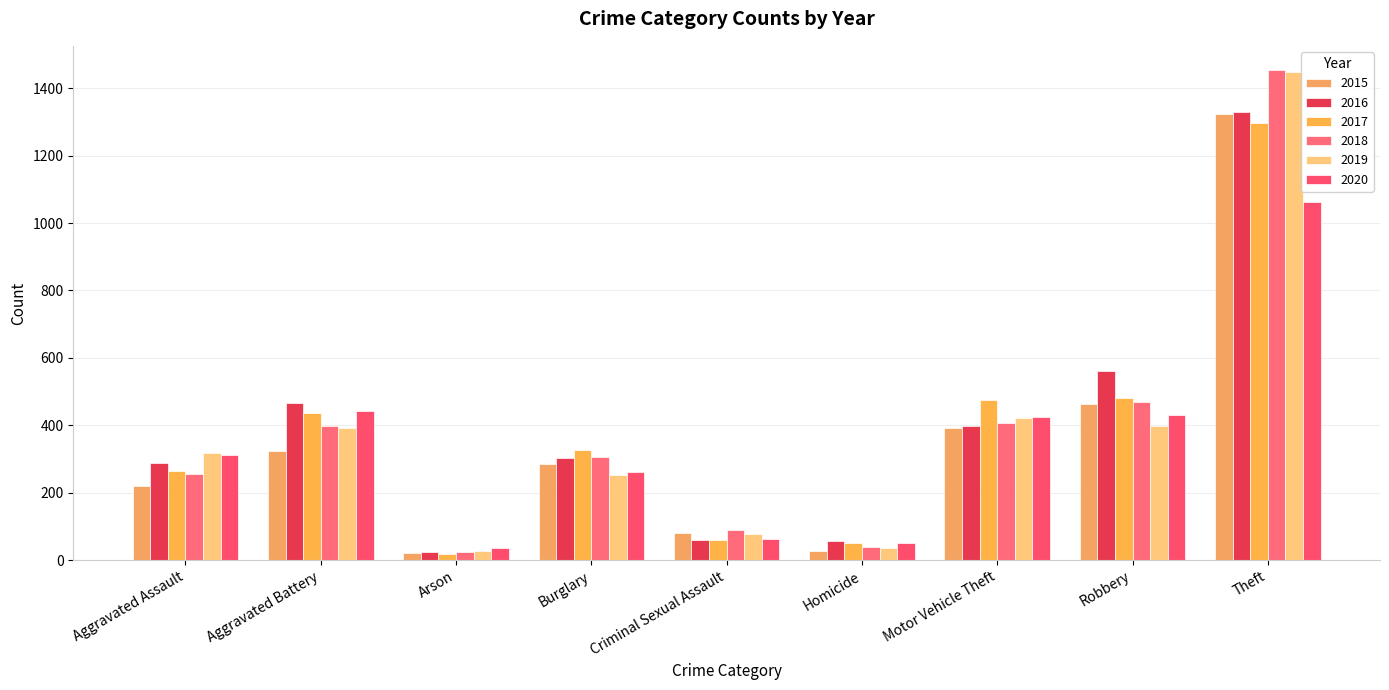

What is the difference between the maximum and second lowest values in the 2015 series?

1294